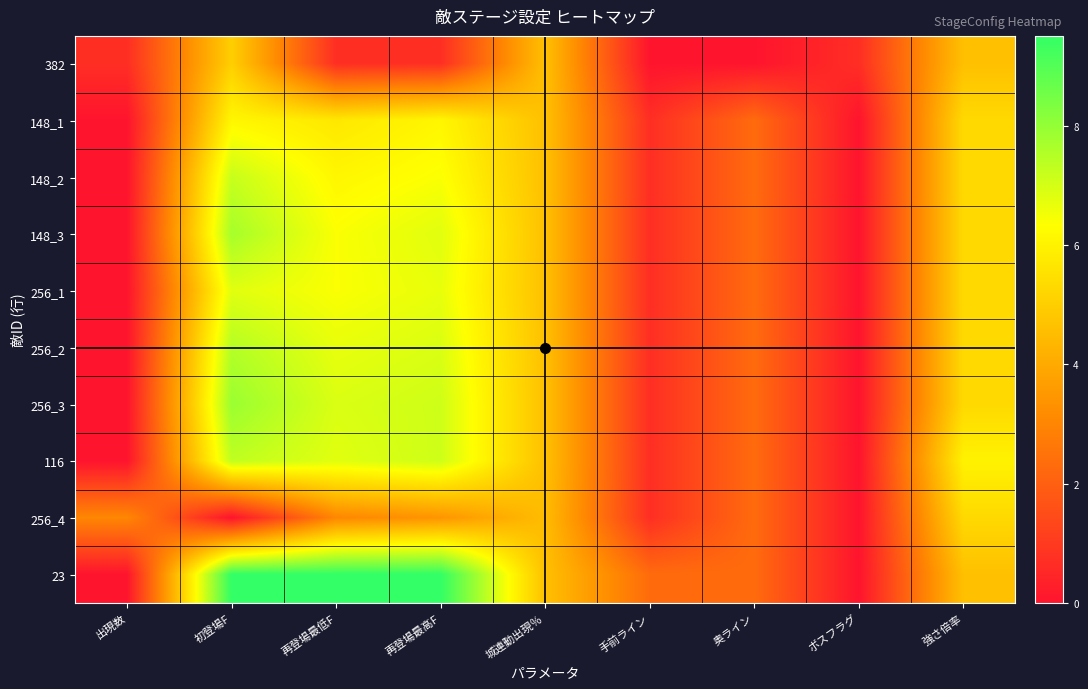

Reading left to right, transcribe all the data shown in this chart.

382: 出現数=0.7	初登場F=5.0	再登場最低F=0.7	再登場最高F=0.7	城連動出現％=4.6	手前ライン=0.0	奥ライン=0.0	ボスフラグ=0.7	強さ倍率=4.6
148_1: 出現数=0.0	初登場F=6.1	再登場最低F=5.7	再登場最高F=6.1	城連動出現％=4.6	手前ライン=0.7	奥ライン=2.3	ボスフラグ=0.0	強さ倍率=5.3
148_2: 出現数=0.0	初登場F=7.2	再登場最低F=6.1	再登場最高F=6.4	城連動出現％=4.6	手前ライン=0.7	奥ライン=2.3	ボスフラグ=0.0	強さ倍率=5.3
148_3: 出現数=0.0	初登場F=7.7	再登場最低F=6.4	再登場最高F=6.8	城連動出現％=4.6	手前ライン=0.7	奥ライン=2.3	ボスフラグ=0.0	強さ倍率=5.3
256_1: 出現数=0.0	初登場F=6.8	再登場最低F=6.4	再登場最高F=6.7	城連動出現％=4.6	手前ライン=0.7	奥ライン=2.3	ボスフラグ=0.0	強さ倍率=5.3
256_2: 出現数=0.0	初登場F=7.5	再登場最低F=6.7	再登場最高F=6.9	城連動出現％=4.6	手前ライン=0.7	奥ライン=2.3	ボスフラグ=0.0	強さ倍率=5.3
256_3: 出現数=0.0	初登場F=7.9	再登場最低F=6.9	再登場最高F=7.1	城連動出現％=4.6	手前ライン=0.7	奥ライン=2.3	ボスフラグ=0.0	強さ倍率=5.3
116: 出現数=0.0	初登場F=7.3	再登場最低F=6.8	再登場最高F=7.1	城連動出現％=4.6	手前ライン=0.7	奥ライン=2.3	ボスフラグ=0.0	強さ倍率=6.0
256_4: 出現数=3.0	初登場F=0.0	再登場最低F=3.0	再登場最高F=3.4	城連動出現％=4.5	手前ライン=0.7	奥ライン=2.3	ボスフラグ=0.0	強さ倍率=5.3
23: 出現数=0.0	初登場F=9.5	再登場最低F=9.5	再登場最高F=9.5	城連動出現％=4.6	手前ライン=2.3	奥ライン=2.3	ボスフラグ=0.0	強さ倍率=4.6